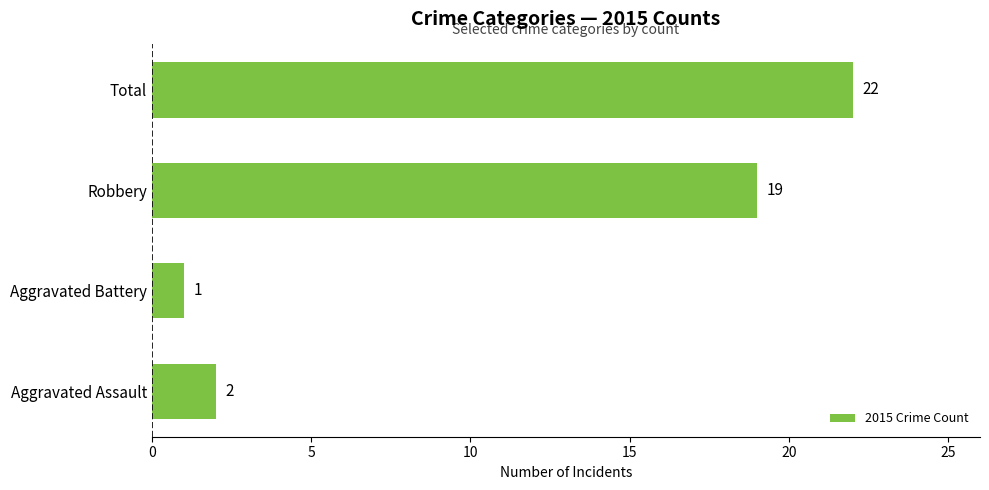

Reading bottom to top, extract all data points from this chart.

Aggravated Assault=2	Aggravated Battery=1	Robbery=19	Total=22